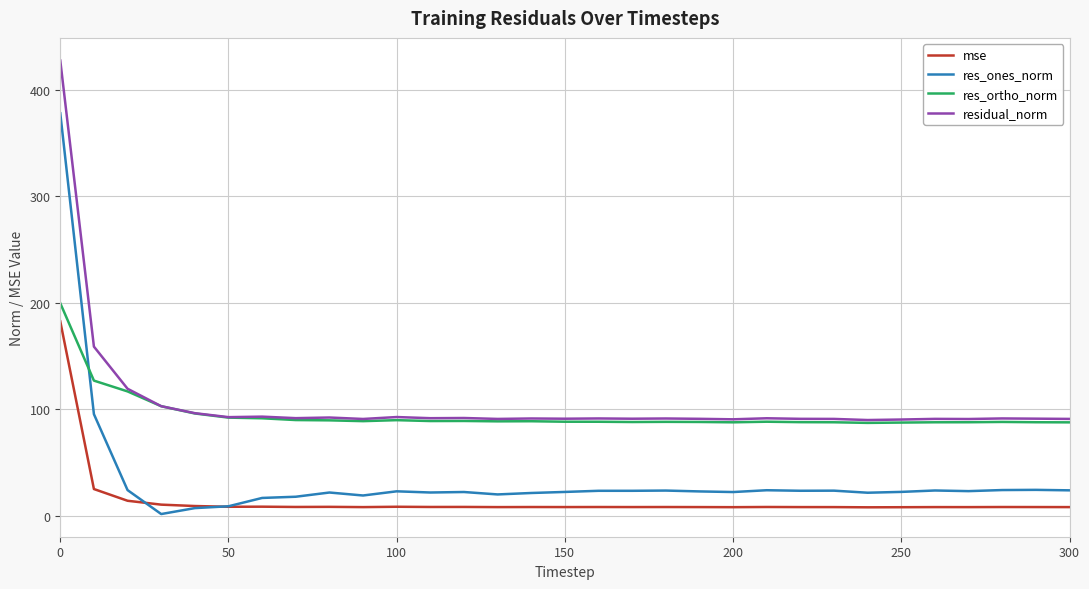

True or false: mse and res_ortho_norm cross at least once.

False